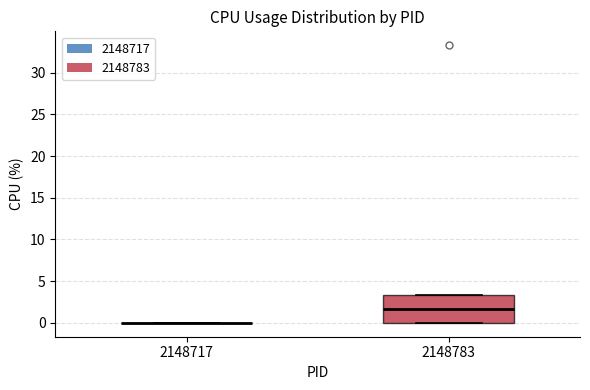

Reading left to right, read every box against the y-axis: the position of its median line, the range the box covers, and the ends of its whiskers. The values are not printed on the chart, so give them approximately, as read against the axis.

2148717: box collapsed to a line at 0.0, whiskers 0.0 to 0.0
2148783: median 1.5, box 0.0 to 3.5, whiskers 0.0 to 3.5